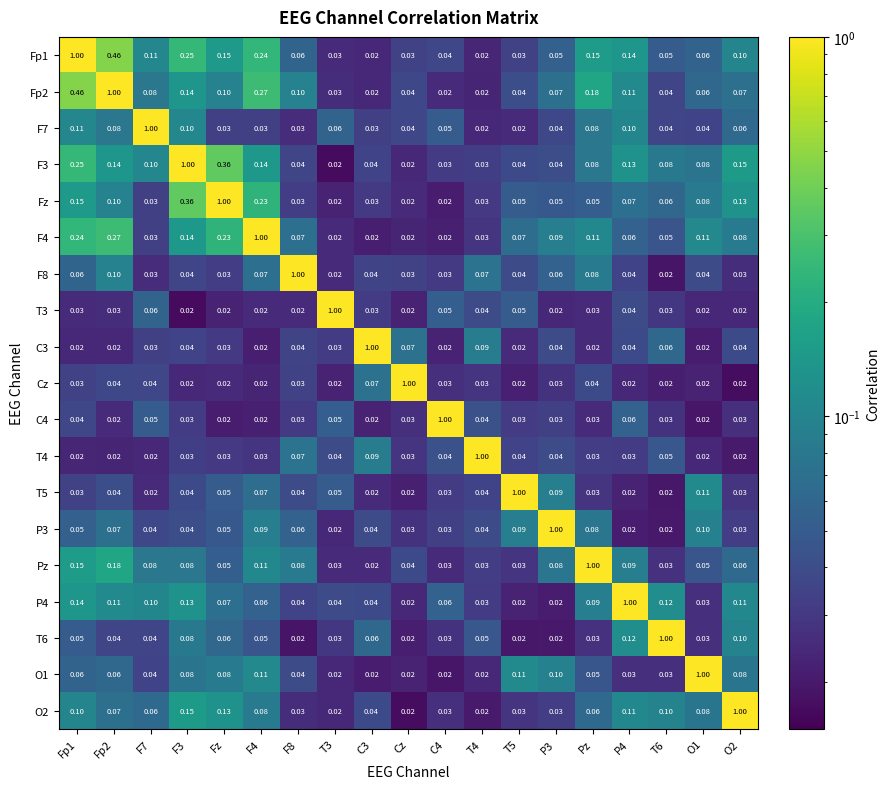

Is the value of T6 at F8 greater than the value of Cz at F7?

No